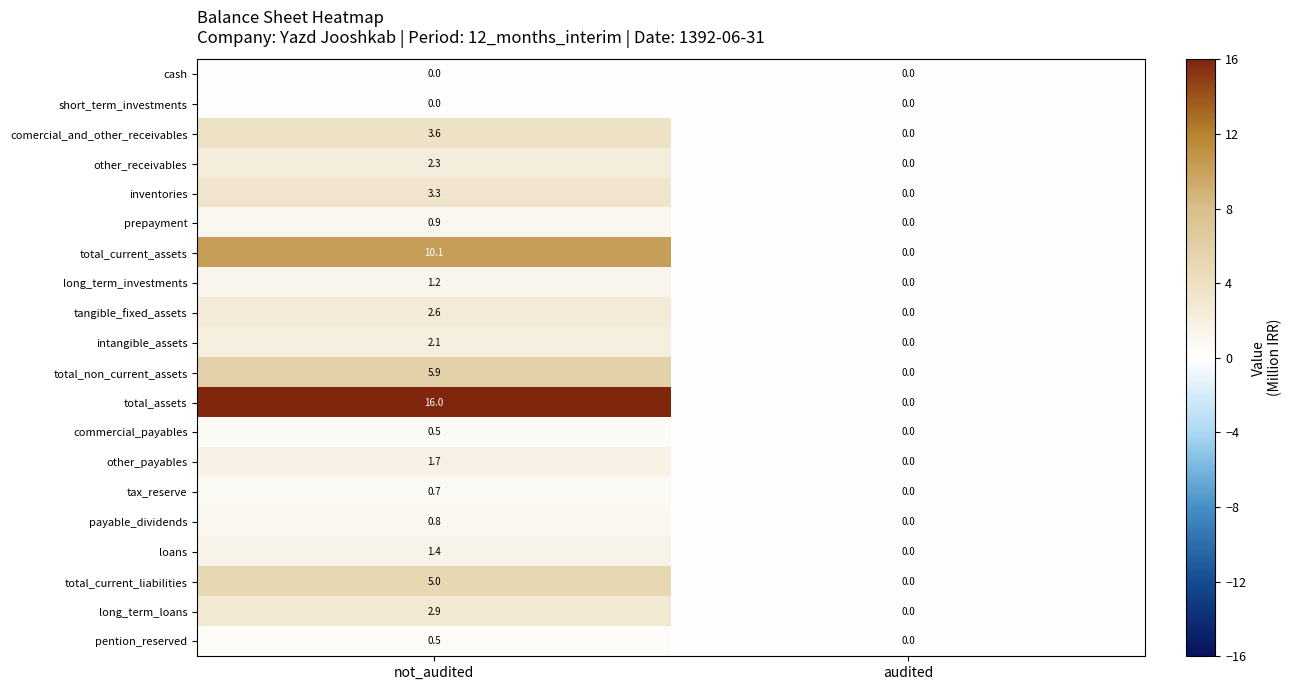

The value of total_current_assets at not_audited is 10.1. True or false?

True